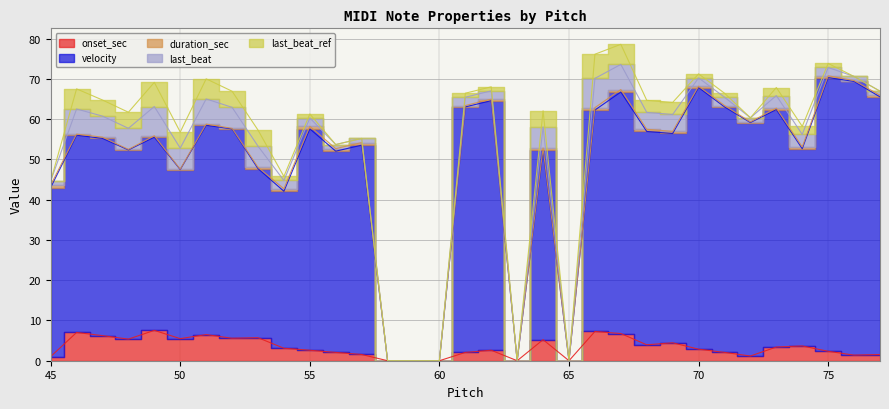

What is the sum of the onset_sec values at 70 and 58?

2.9